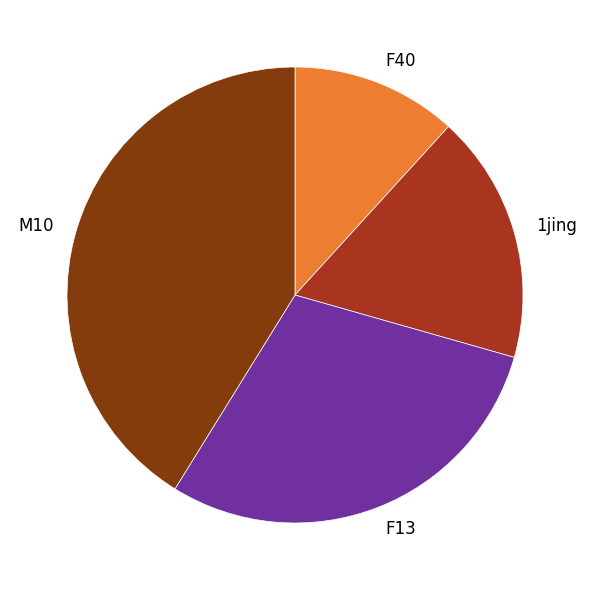

Is there a majority slice in this chart?

No